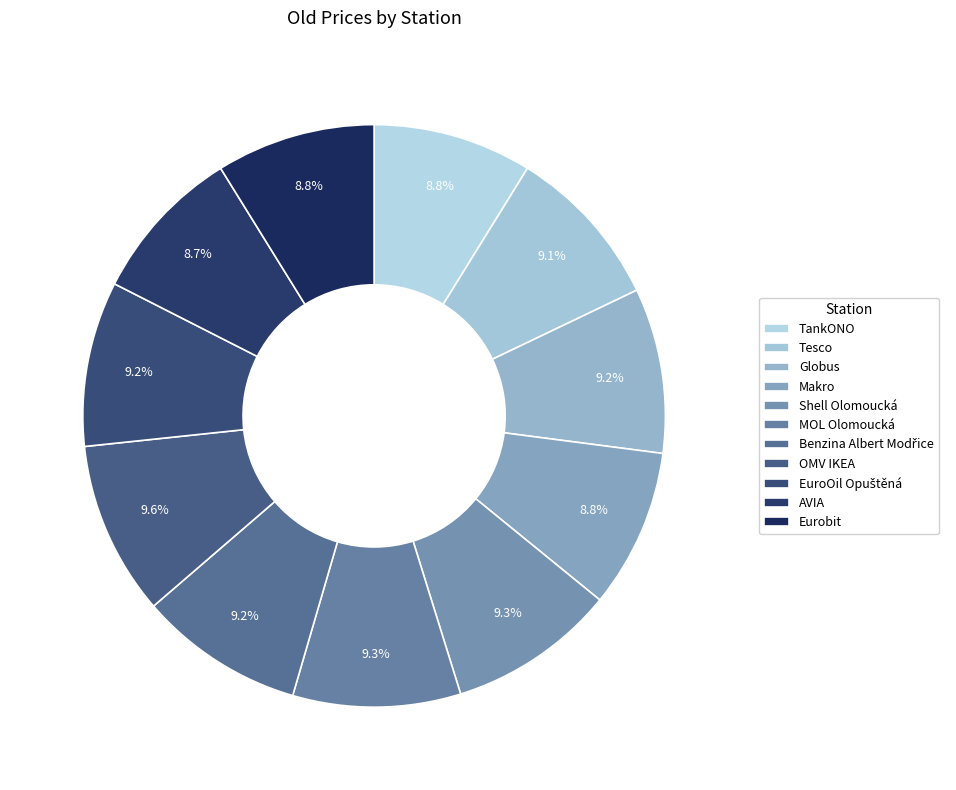

Rank the categories by value from lowest to highest.

AVIA, TankONO, Makro, Eurobit, Tesco, Globus, Benzina Albert Modřice, EuroOil Opuštěná, Shell Olomoucká, MOL Olomoucká, OMV IKEA